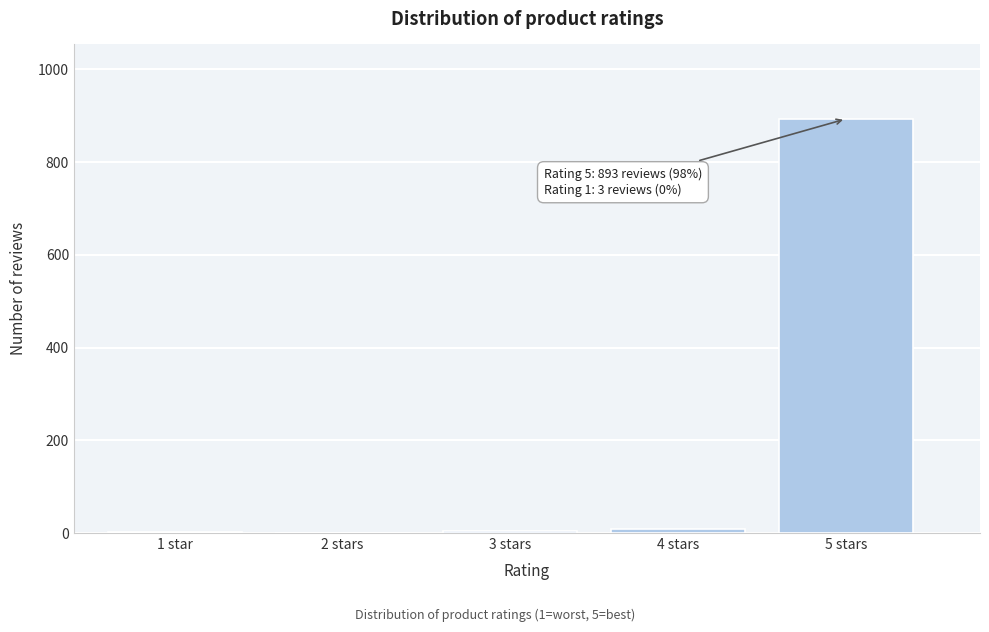

What is the change in value from 2 stars to 5 stars?

+893